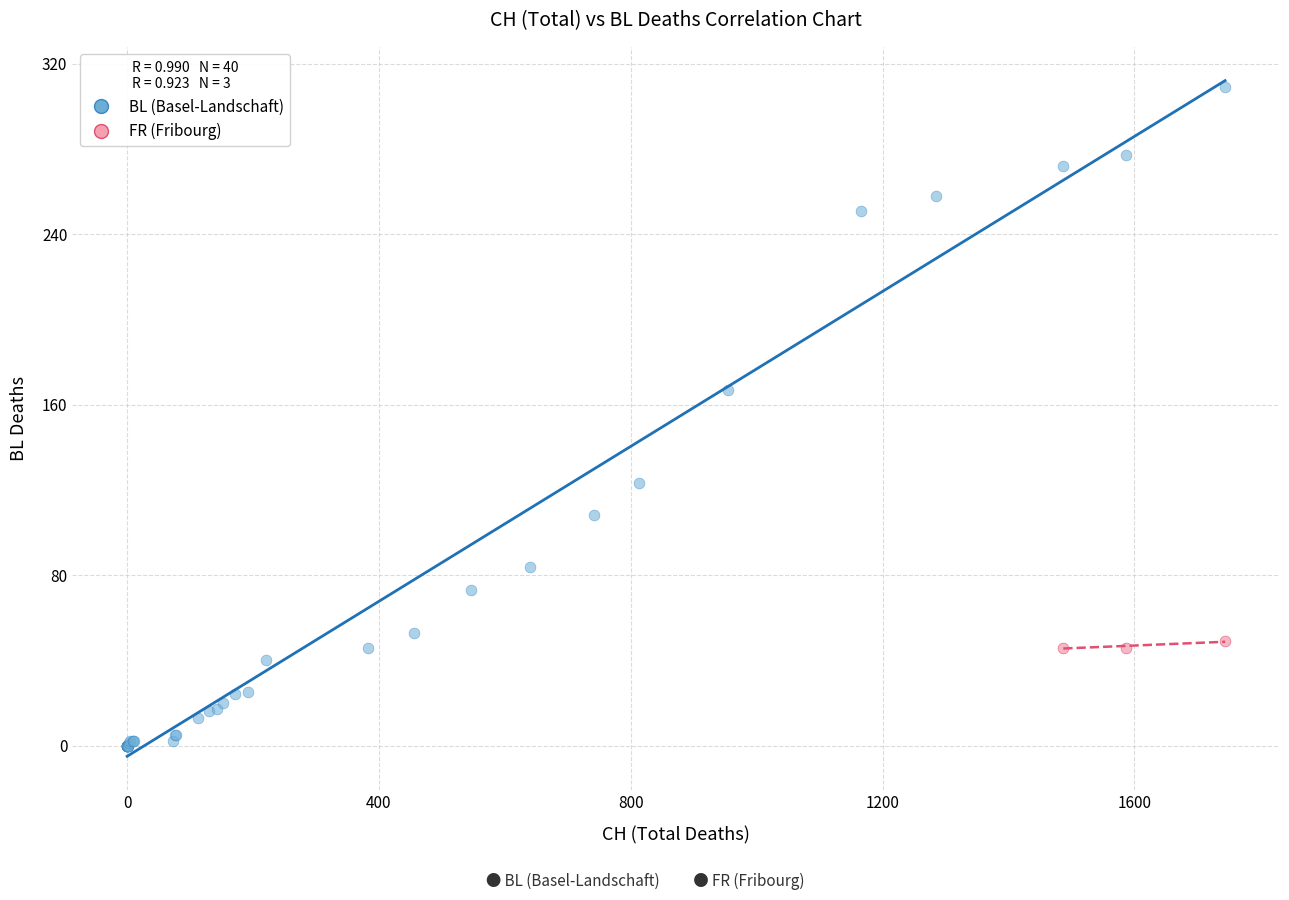

Which series has the widest spread of Y values?

BL (Basel-Landschaft)